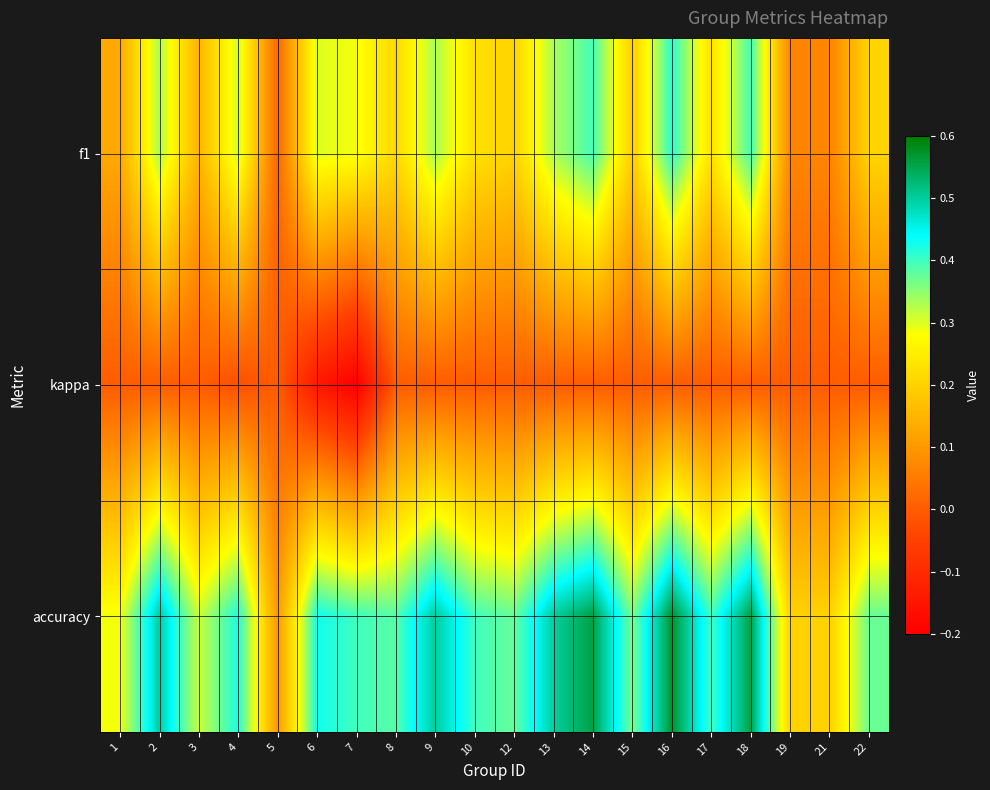

Reading right to left, list all the values displayed in this chart.

f1: 22=0.2	21=0.1	19=0.1	18=0.4	17=0.2	16=0.4	15=0.2	14=0.4	13=0.3	12=0.2	10=0.2	9=0.3	8=0.2	7=0.3	6=0.3	5=0.0	4=0.3	3=0.1	2=0.3	1=0.1
kappa: 22=0.0	21=0.0	19=0.0	18=0.0	17=0.0	16=0.0	15=0.0	14=0.0	13=0.0	12=0.0	10=0.0	9=0.0	8=0.0	7=-0.2	6=-0.1	5=0.0	4=-0.0	3=0.0	2=0.0	1=0.0
accuracy: 22=0.4	21=0.2	19=0.2	18=0.6	17=0.4	16=0.6	15=0.4	14=0.6	13=0.5	12=0.4	10=0.4	9=0.5	8=0.4	7=0.4	6=0.4	5=0.1	4=0.4	3=0.3	2=0.5	1=0.3